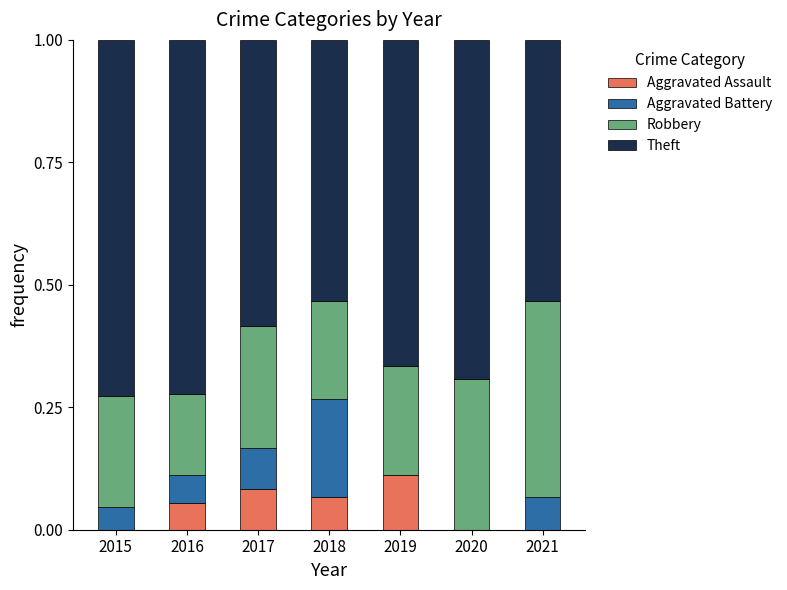

At which label does Aggravated Assault reach its peak?

2019